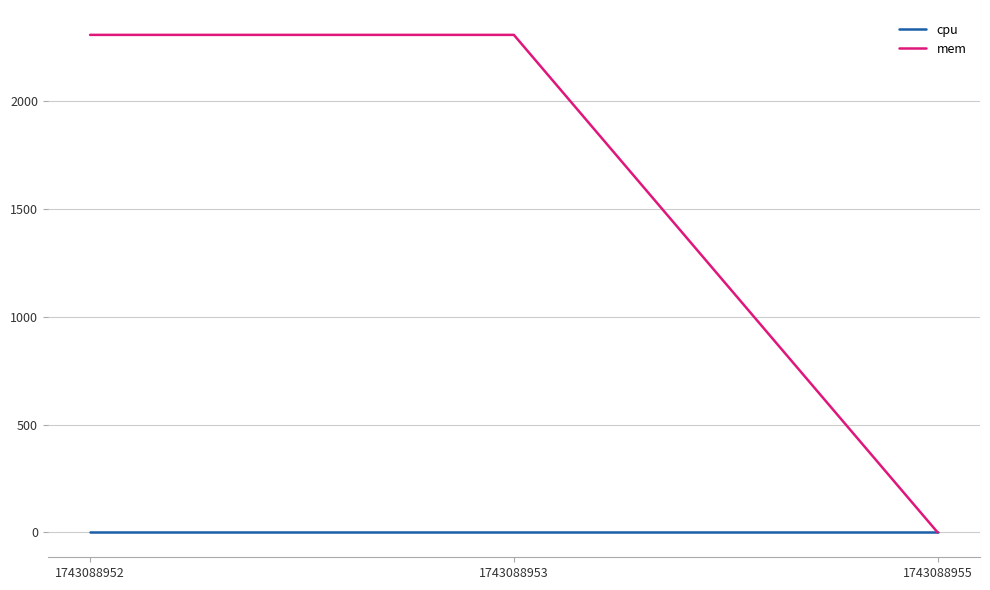

What is the sum of all mem values?

4616